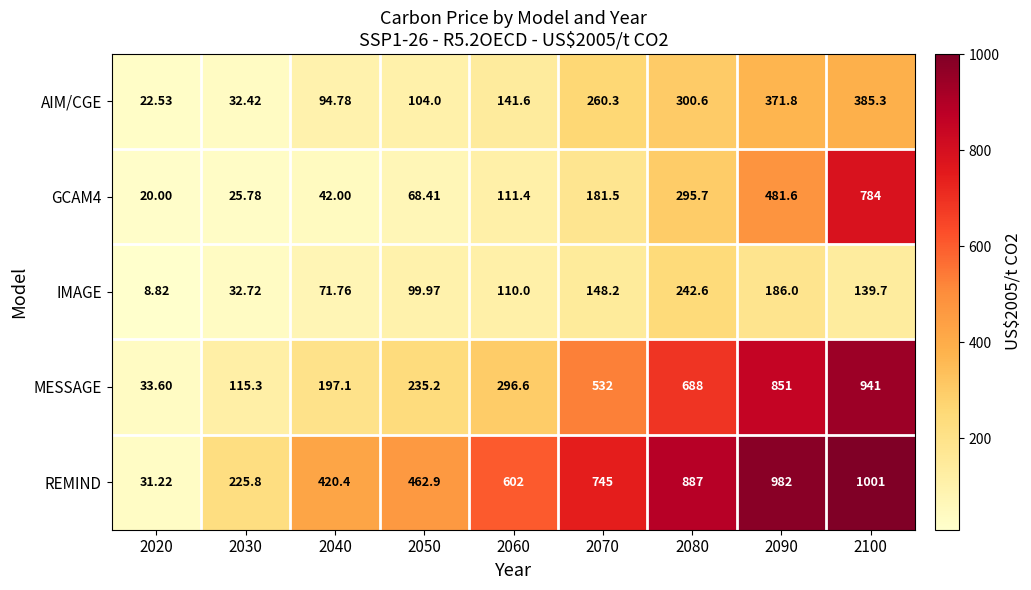

How many data points does each series have?

9